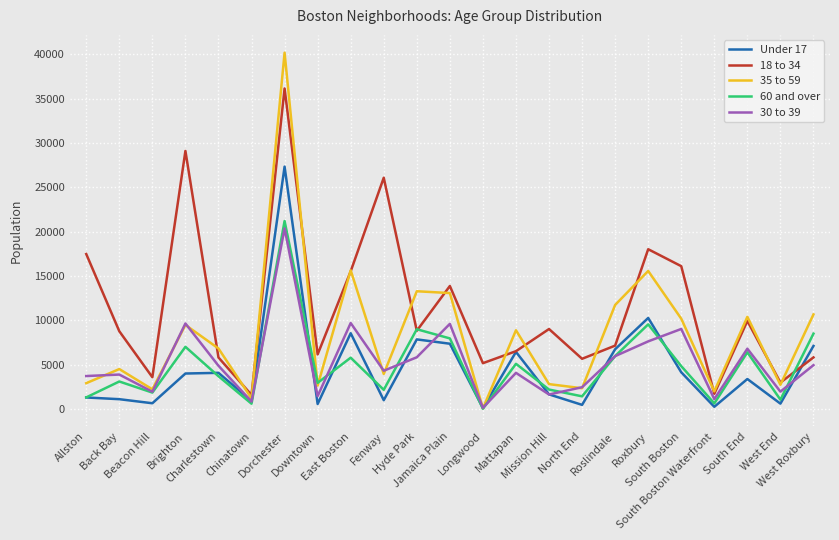

Which series ends up on top after the final intersection of 35 to 59 and 30 to 39?

35 to 59